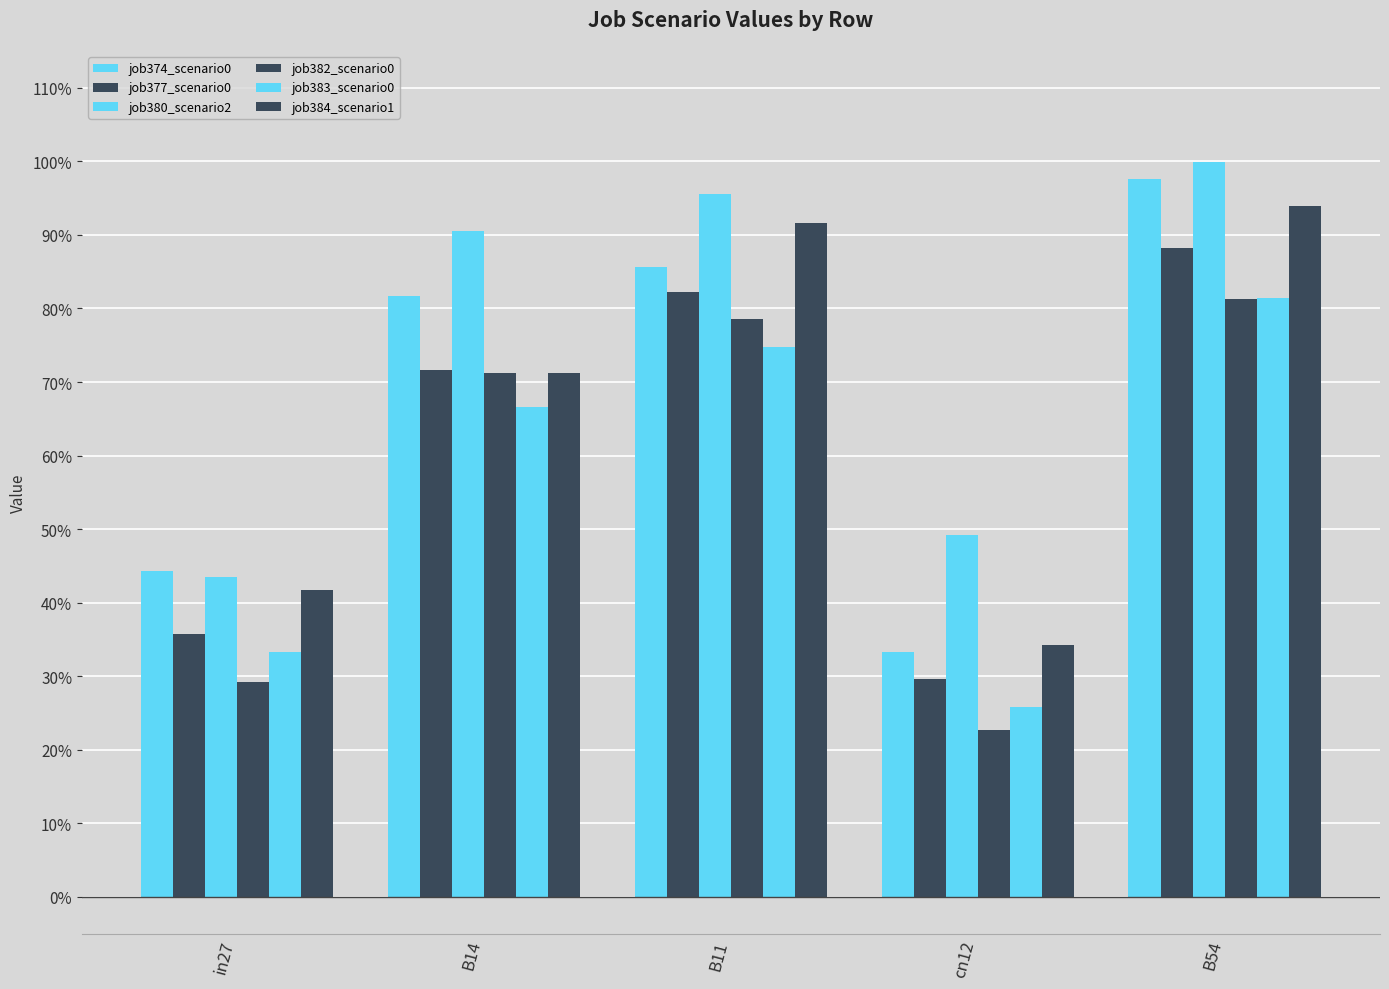

Is it true that job383_scenario0 equals 0.4 at cn12?

False